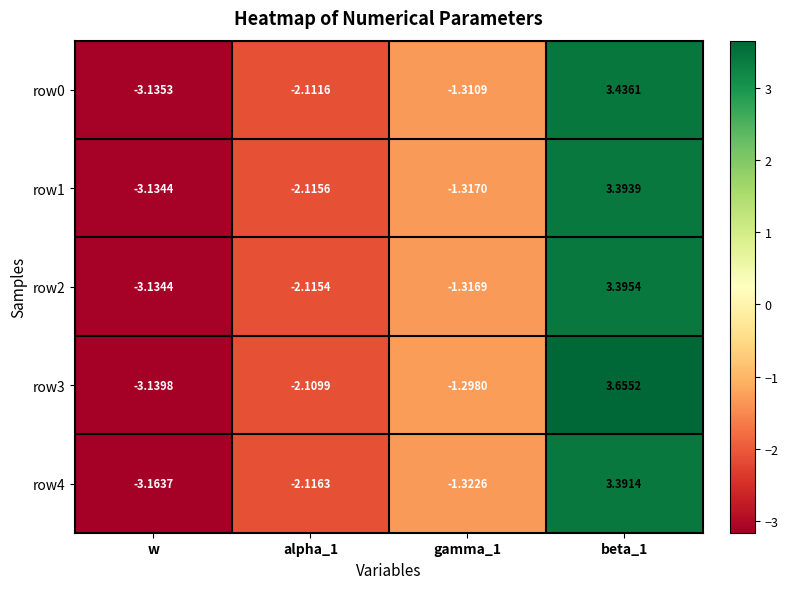

Which series changed the most between gamma_1 and beta_1?

row3